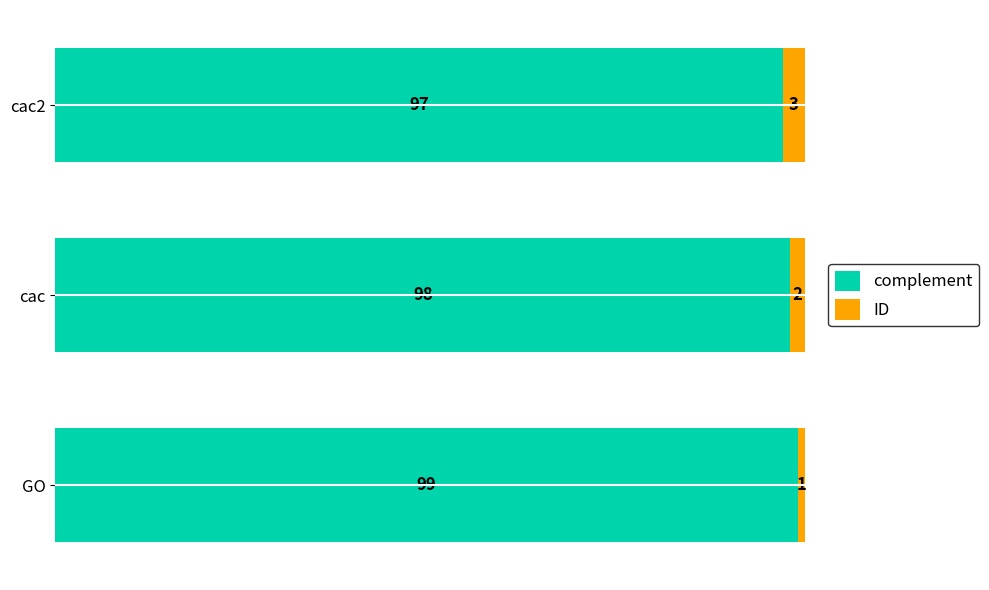

What is the minimum value for complement?

97